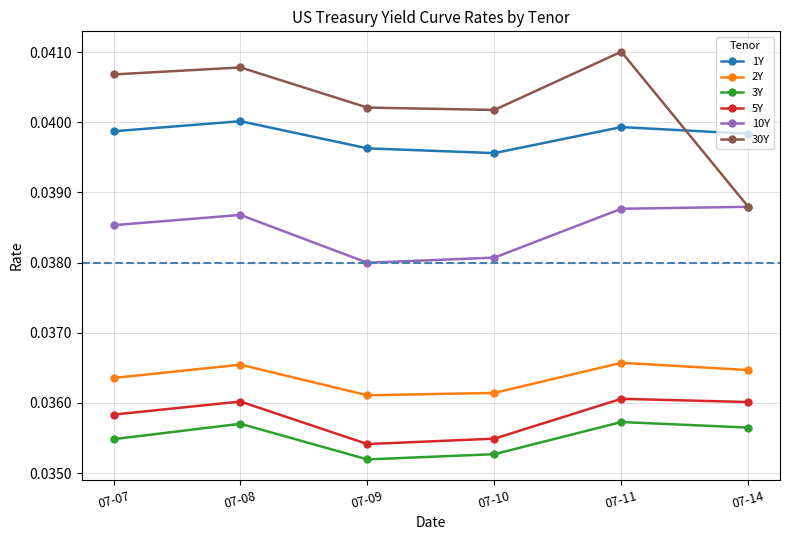

How many interior local peaks does the 3Y series have?

2